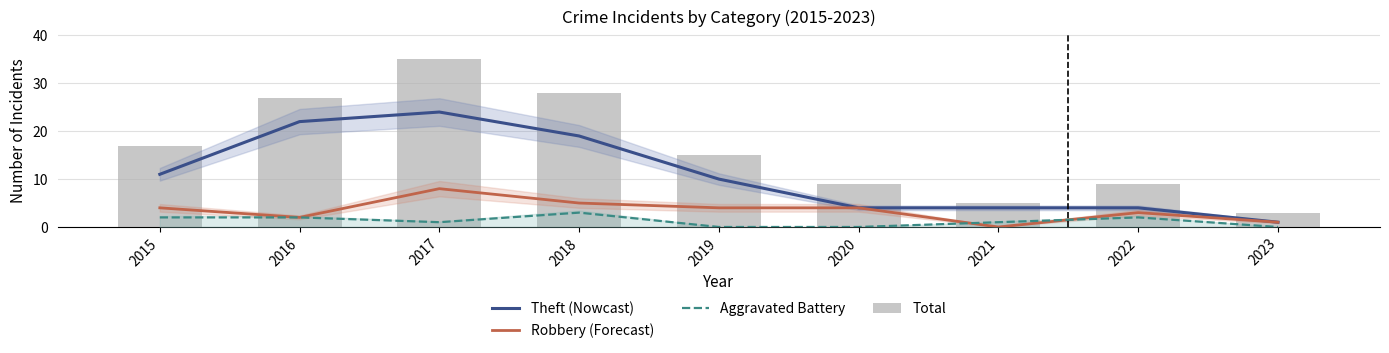

True or false: Theft (Nowcast) has a value of 2 at 2022.

False